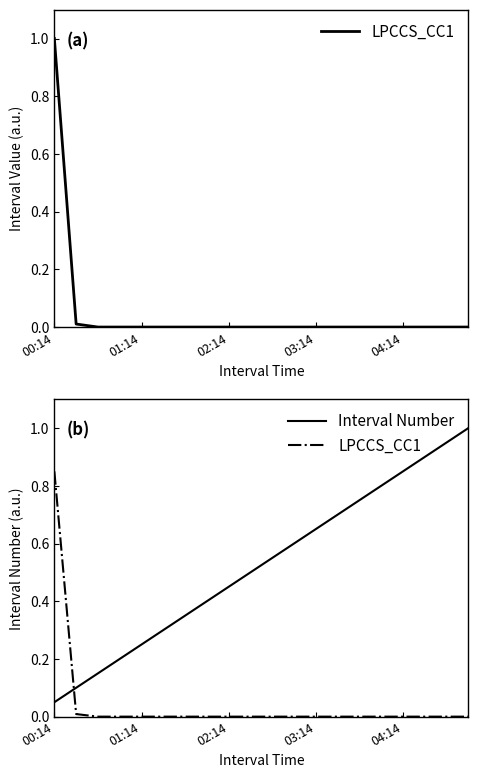

How many intersections are there between Interval Number and LPCCS_CC1?

1